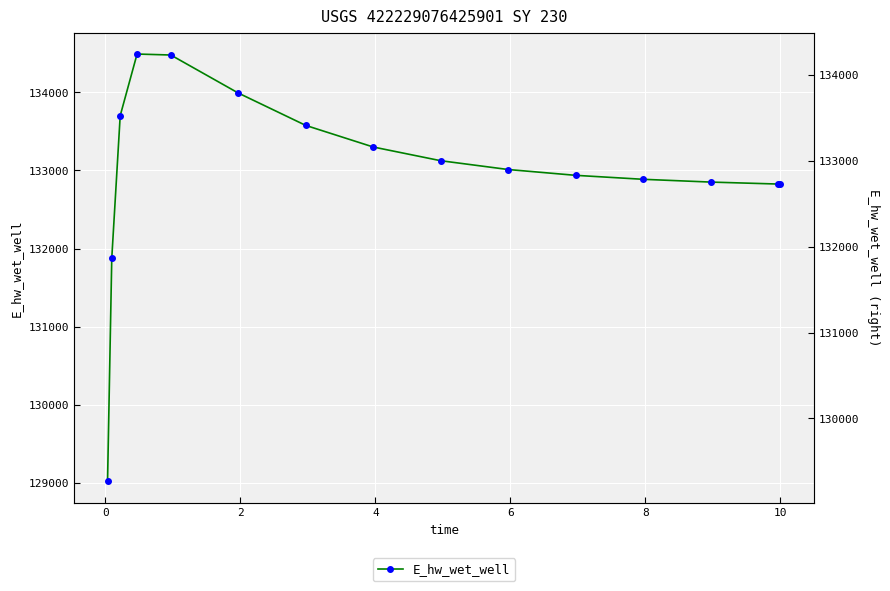

How many points are higher than both their immediate neighbors (excluding endpoints)?

1